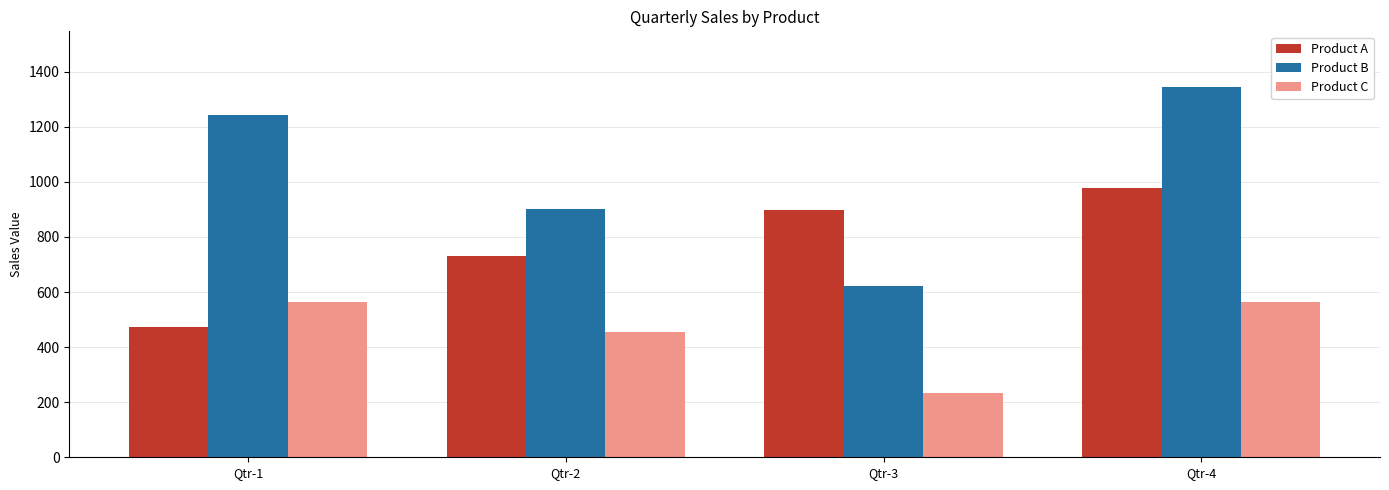

What is the sum of the Product A values at Qtr-1 and Qtr-2?

1206